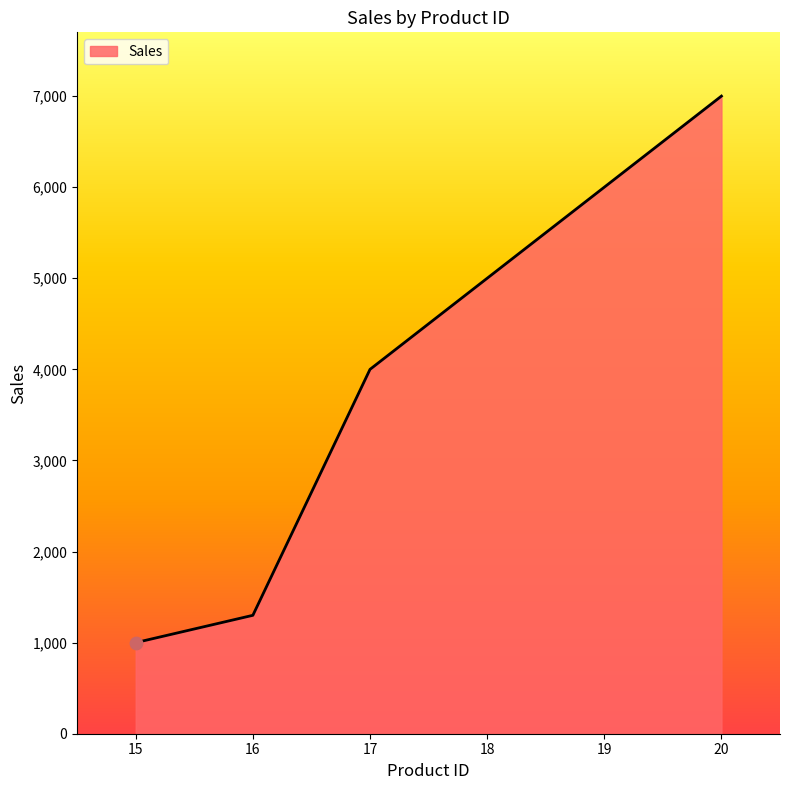

What is the ratio of the value at 15 to the value at 18?

0.2